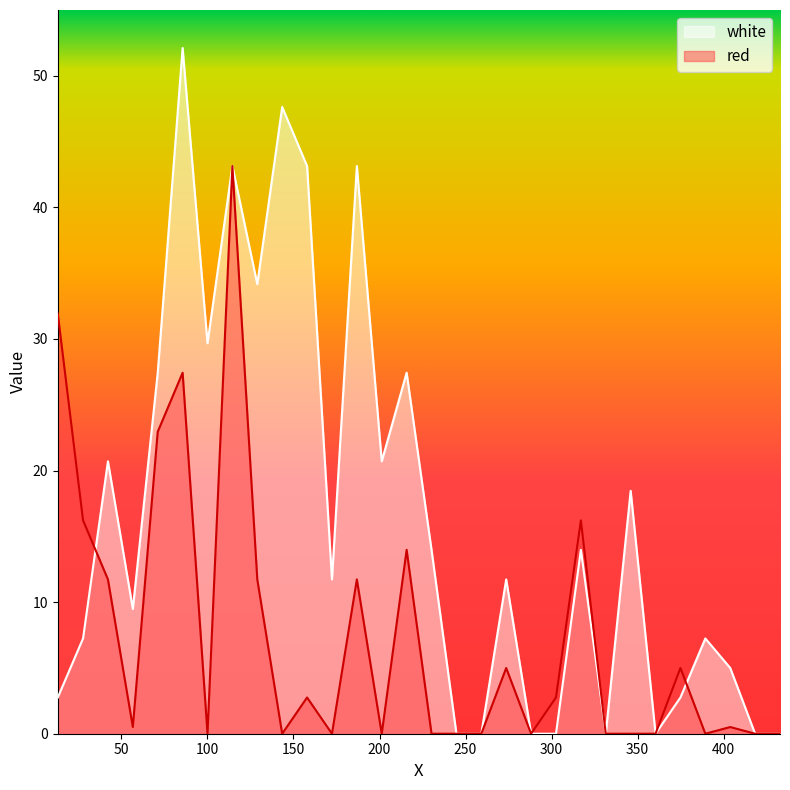

What is the difference between the maximum and minimum values in the red series?

43.1